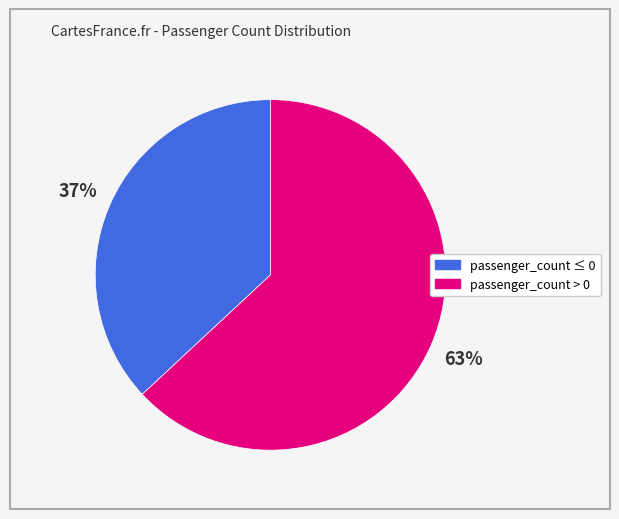

Which slice is the smallest?

passenger_count ≤ 0